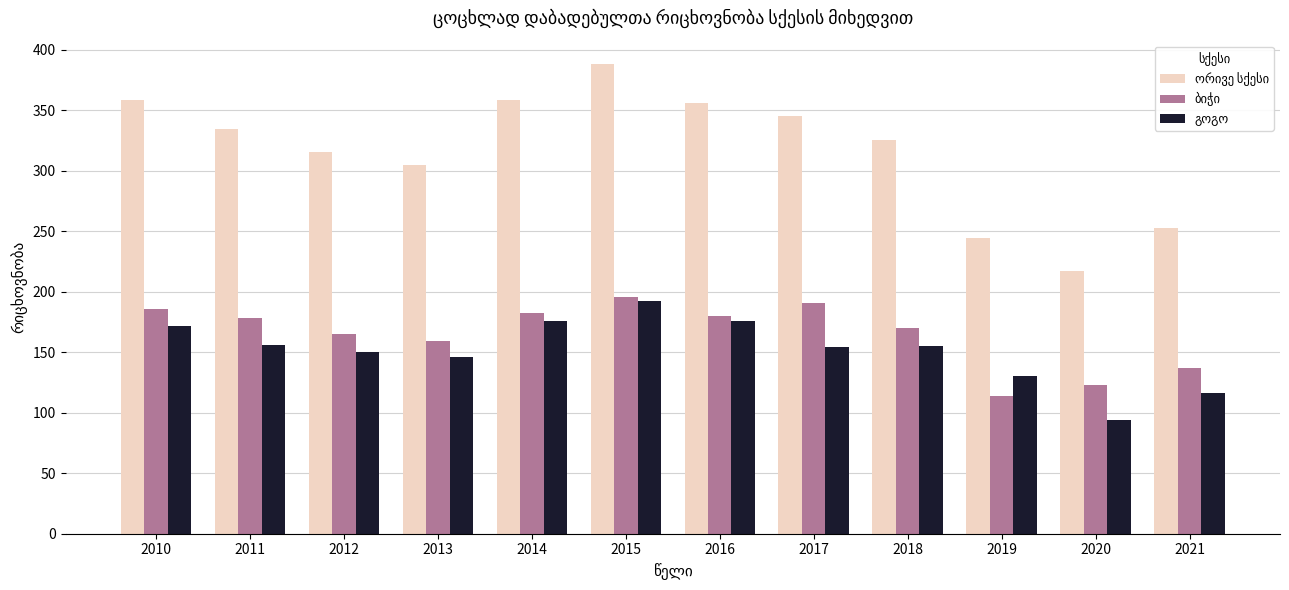

What is the smallest value displayed?

94